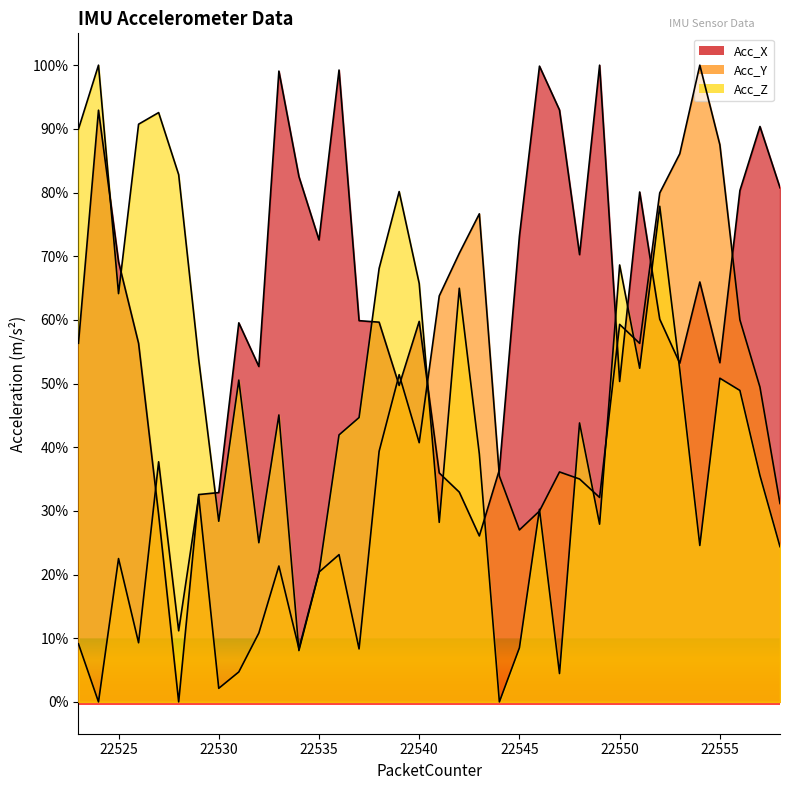

True or false: Acc_Z and Acc_Y intersect in this chart.

True